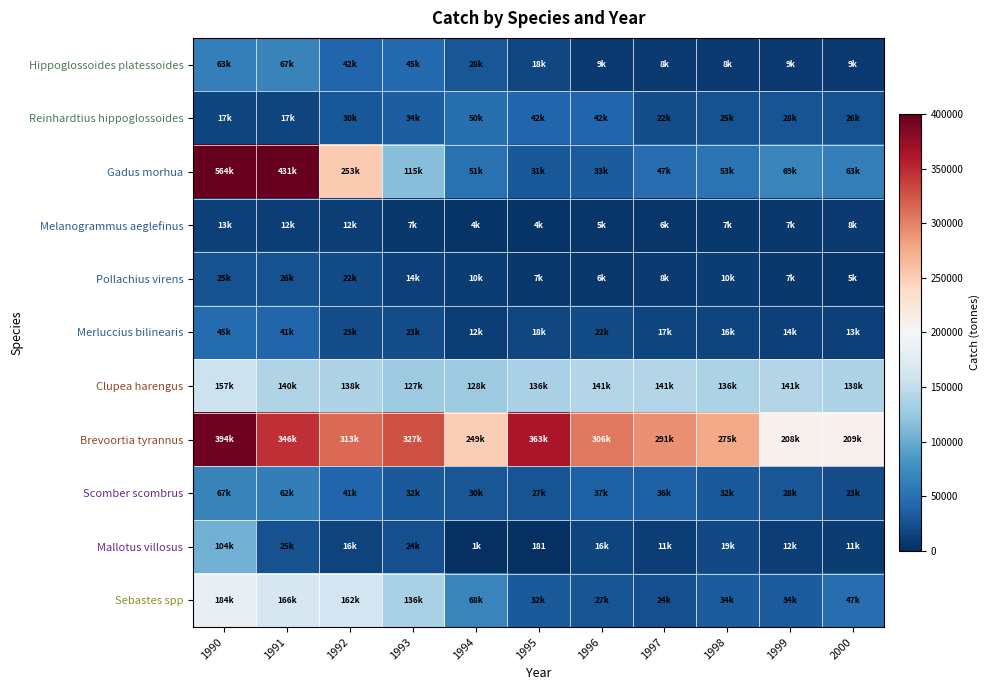

How many values in the Pollachius virens series are below 9673?

5